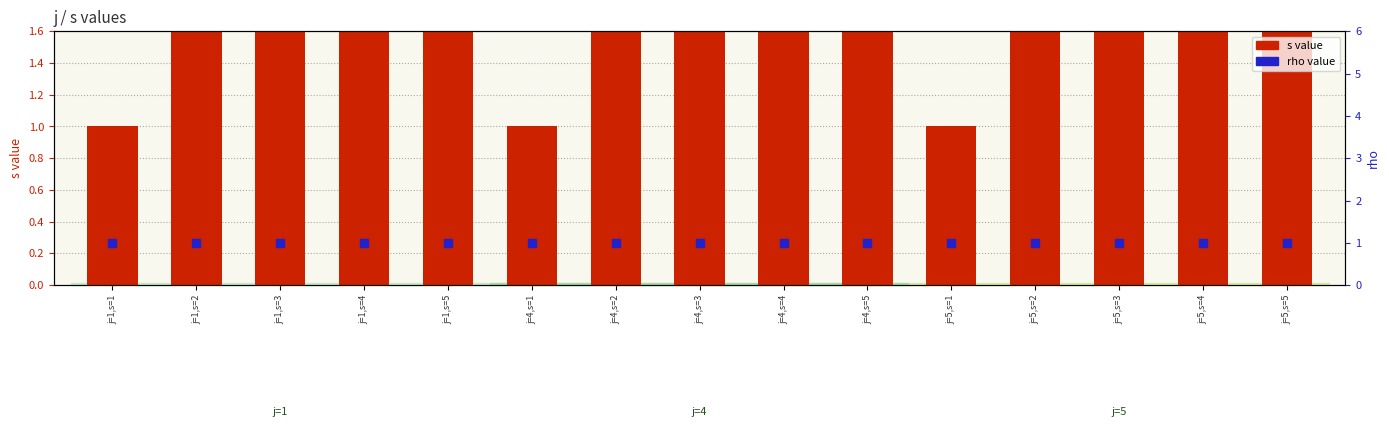

At which category is the sum across all series the highest?

j=1,s=5